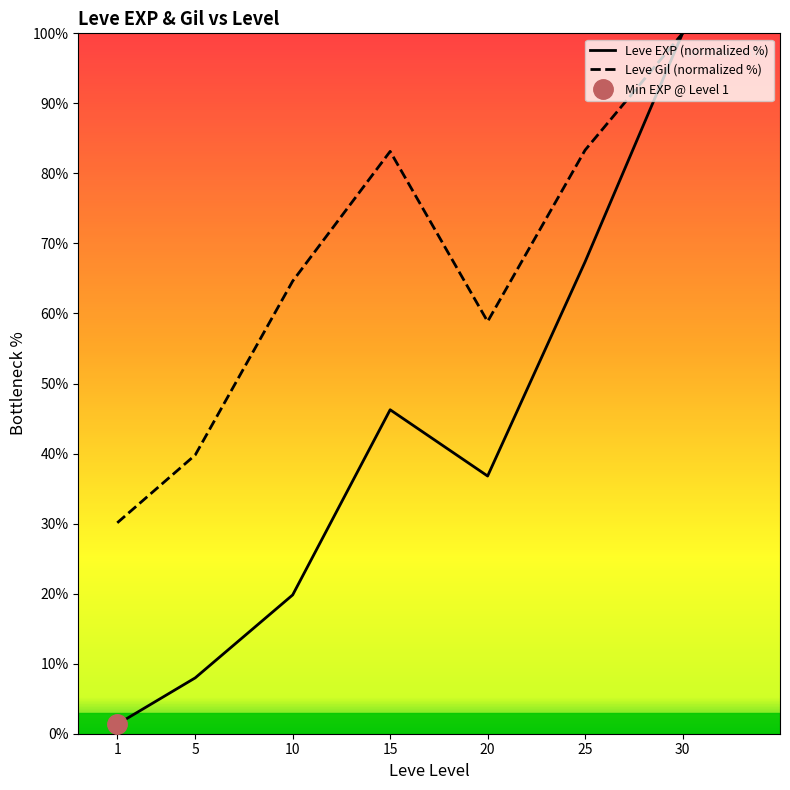

At how many categories does at least one series exceed 87?

1